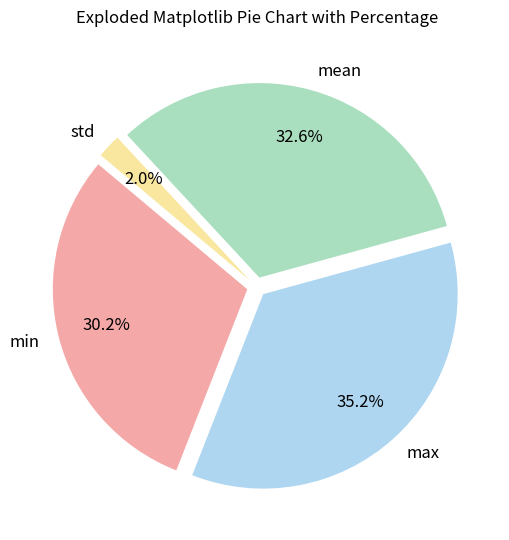

To the nearest percent, what percentage of the pie is min?

30%